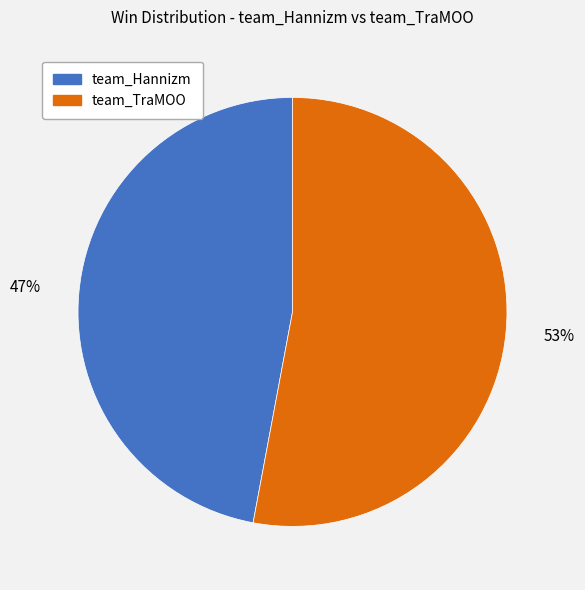

Rank the categories by value from highest to lowest.

team_TraMOO, team_Hannizm